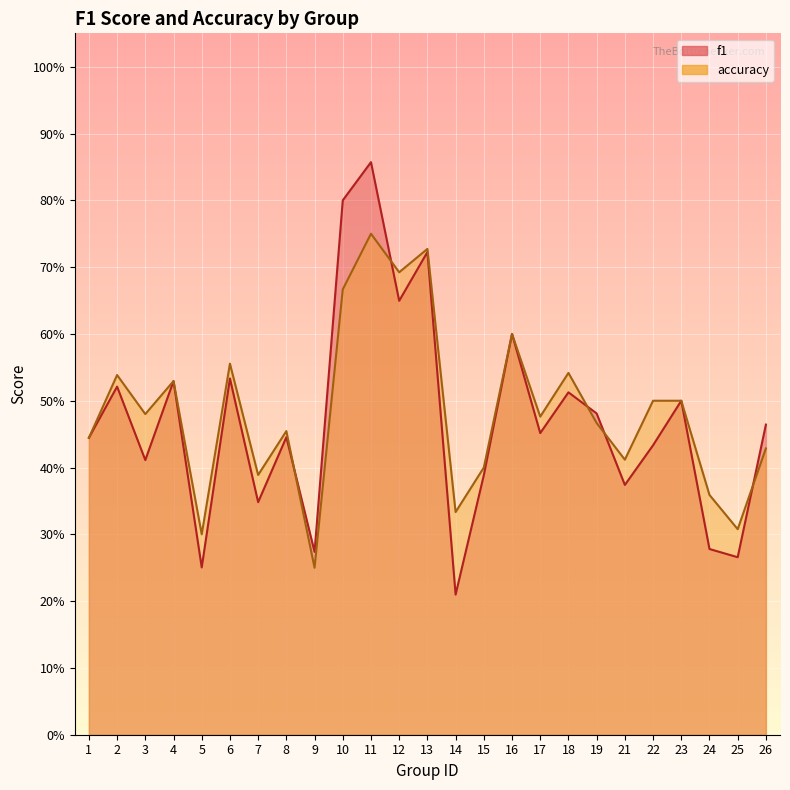

What are all the series names shown in the legend?

f1, accuracy